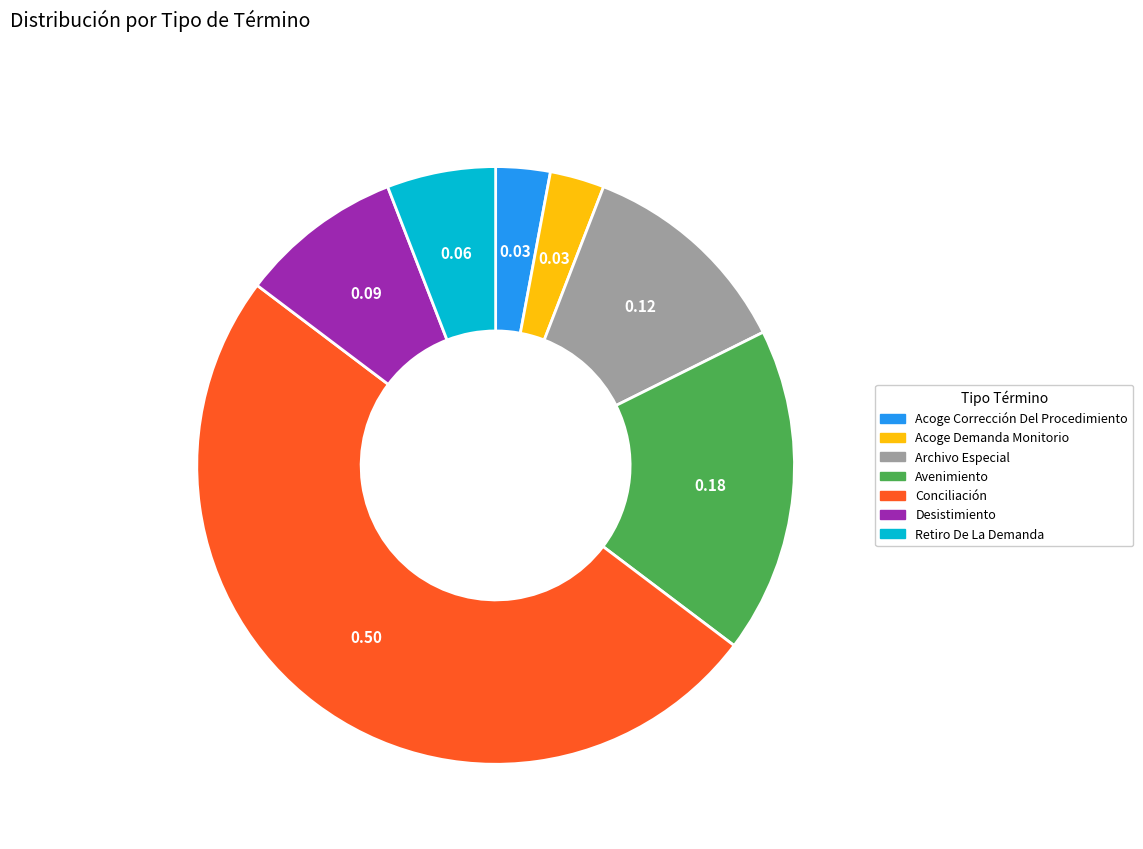

What is the largest slice in the pie chart?

Conciliación